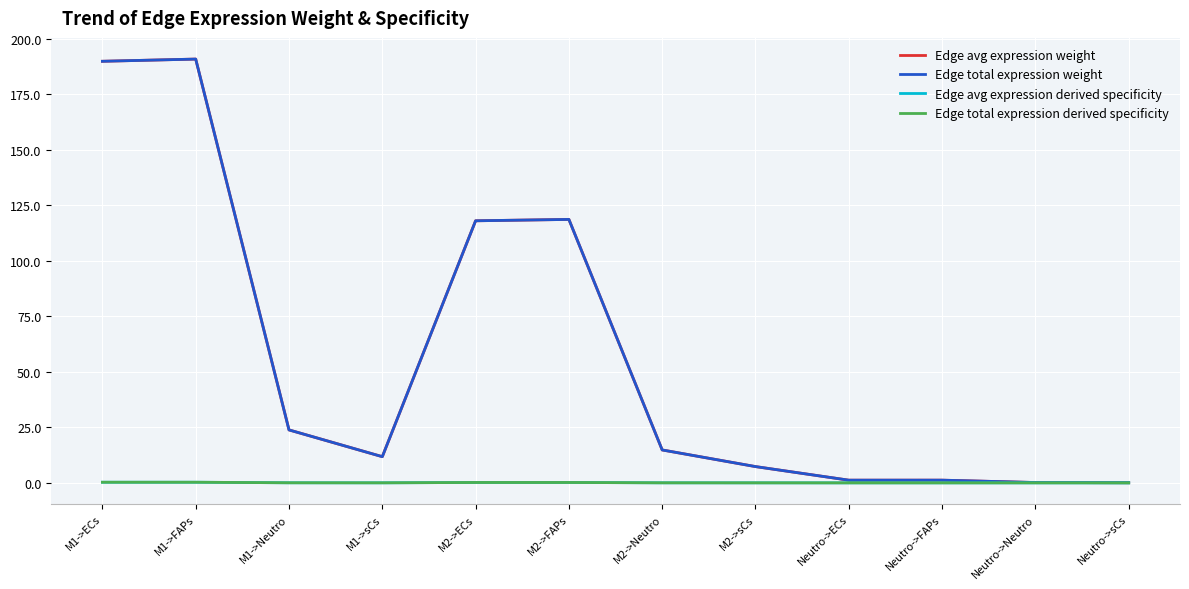

True or false: Edge avg expression derived specificity and Edge total expression derived specificity intersect in this chart.

False